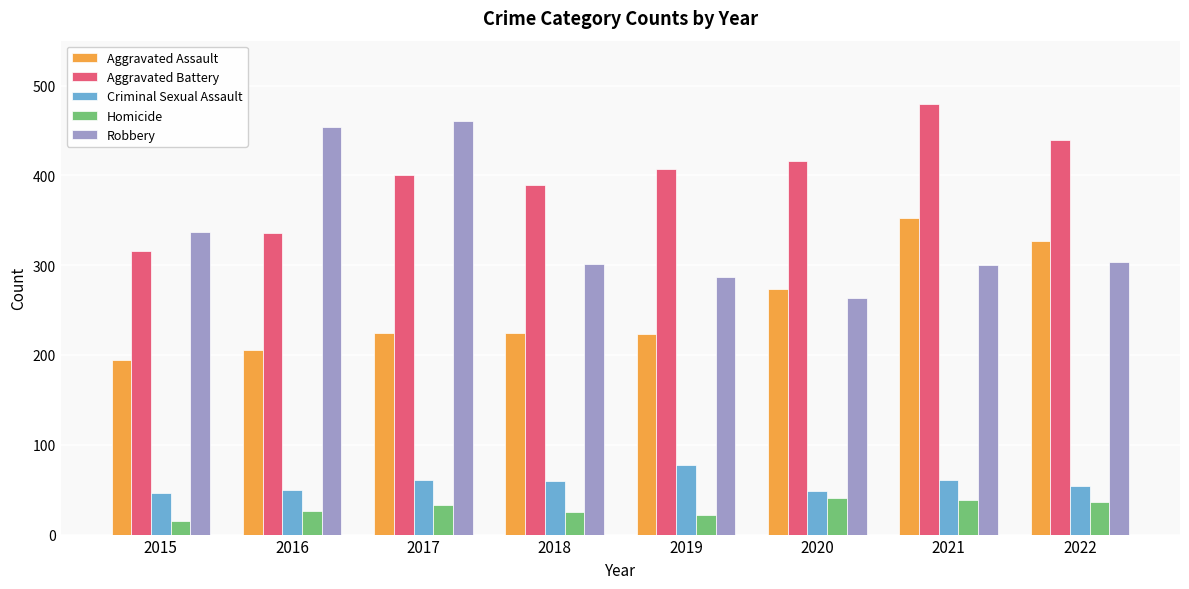

Does the chart contain stacked bars?

No